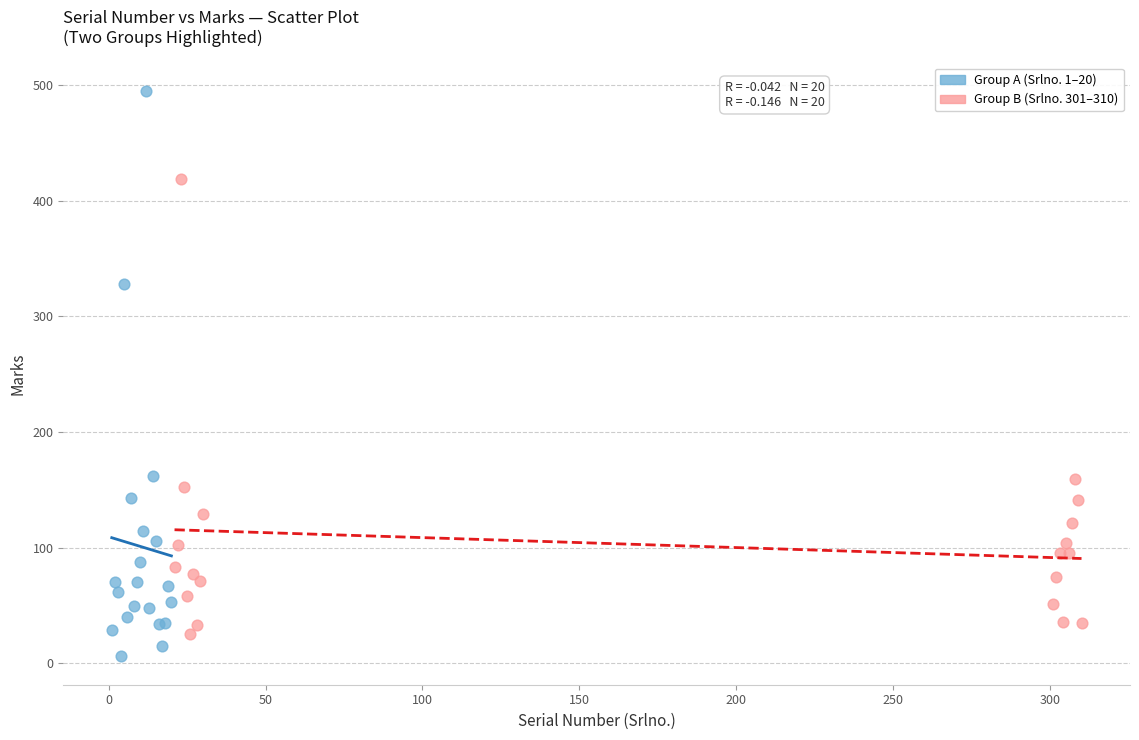

Which series reaches the maximum Y coordinate?

Group A (Srlno. 1–20)